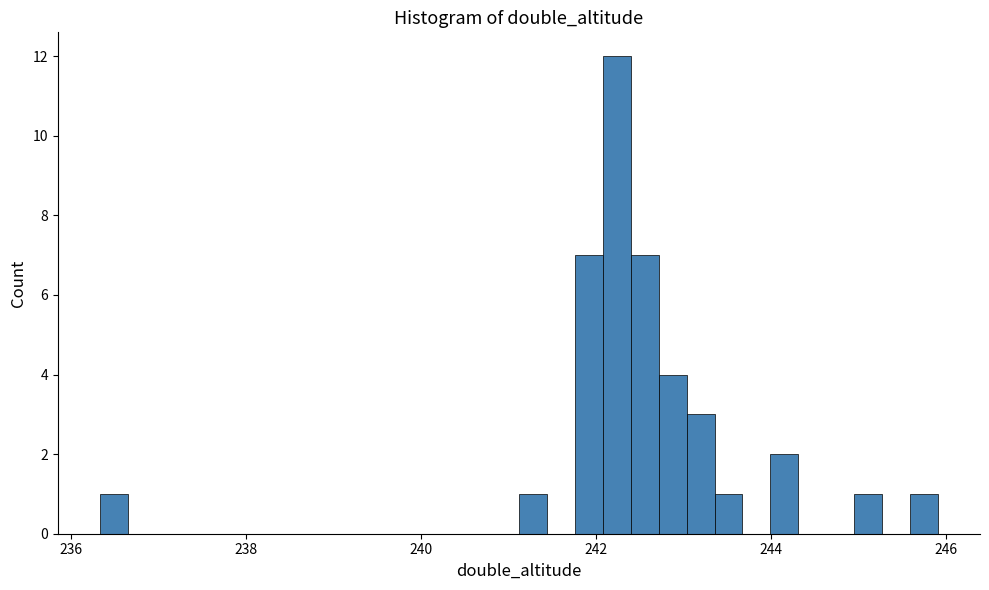

Read against the x-axis, roughly where is the centre of the tallest bar?

242.2